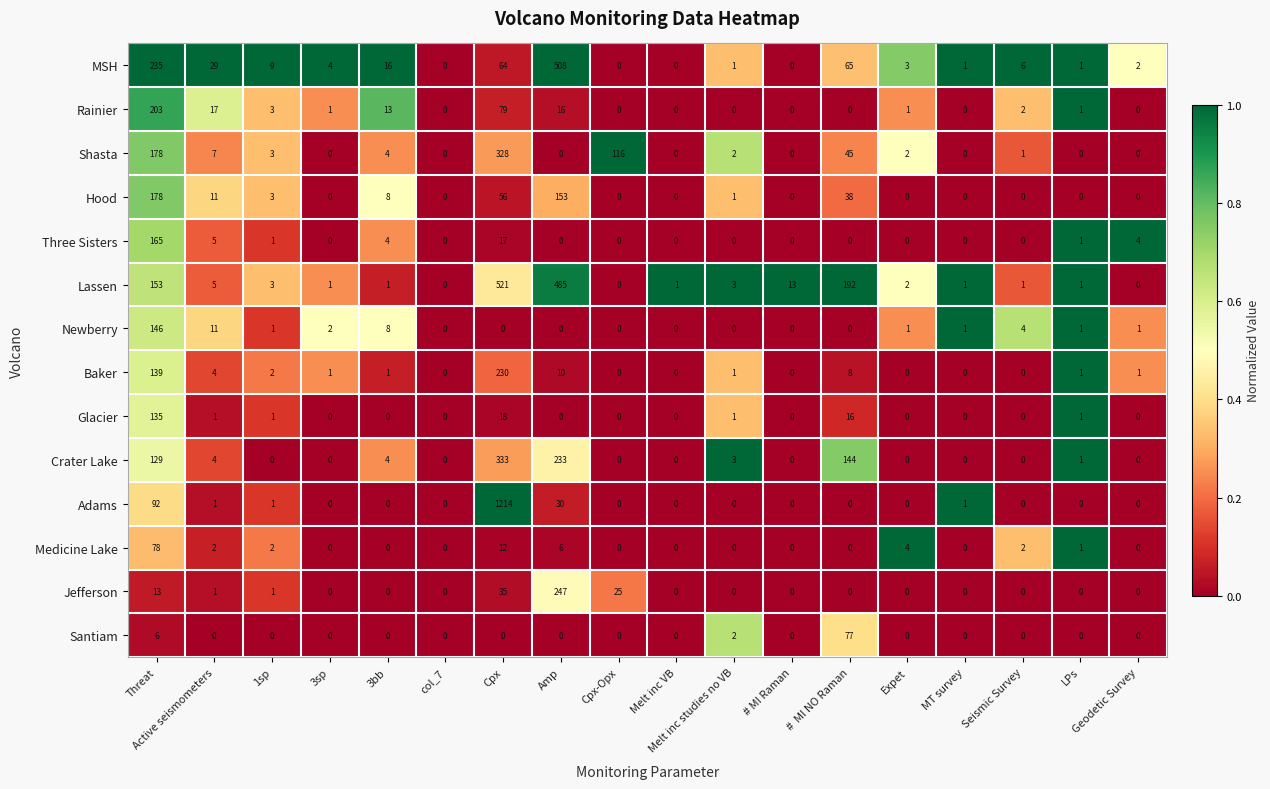

What is the total value across all series at MT survey?

4